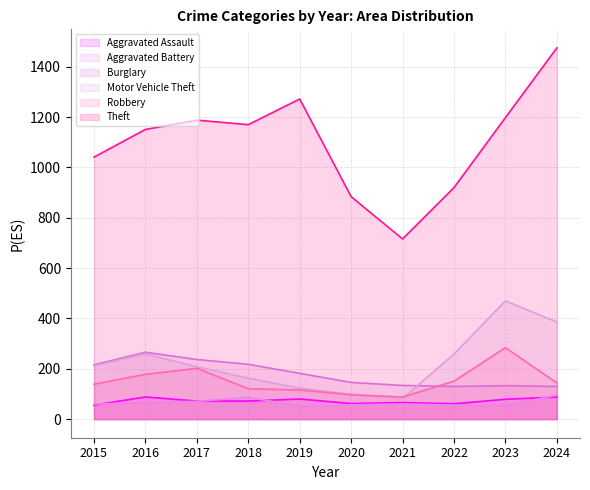

How many data points in Robbery are less than 144?

5